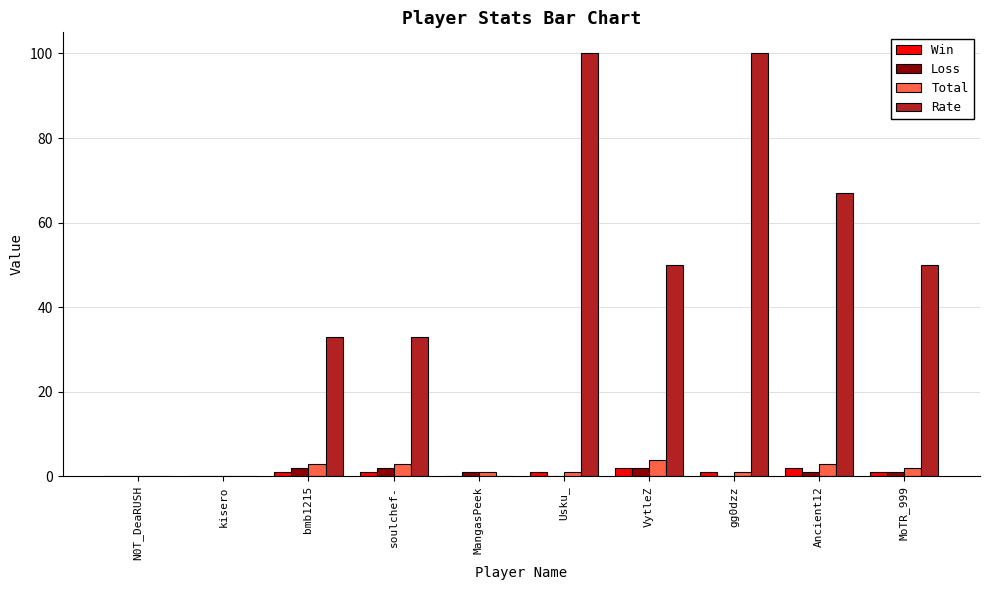

What is the sum of all Win values?

9